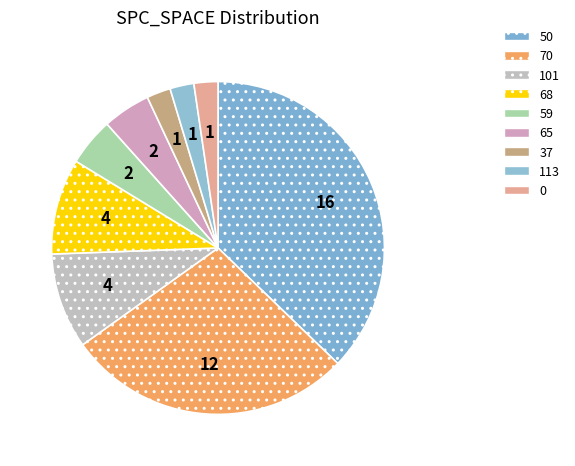

Does any single category account for the majority?

No